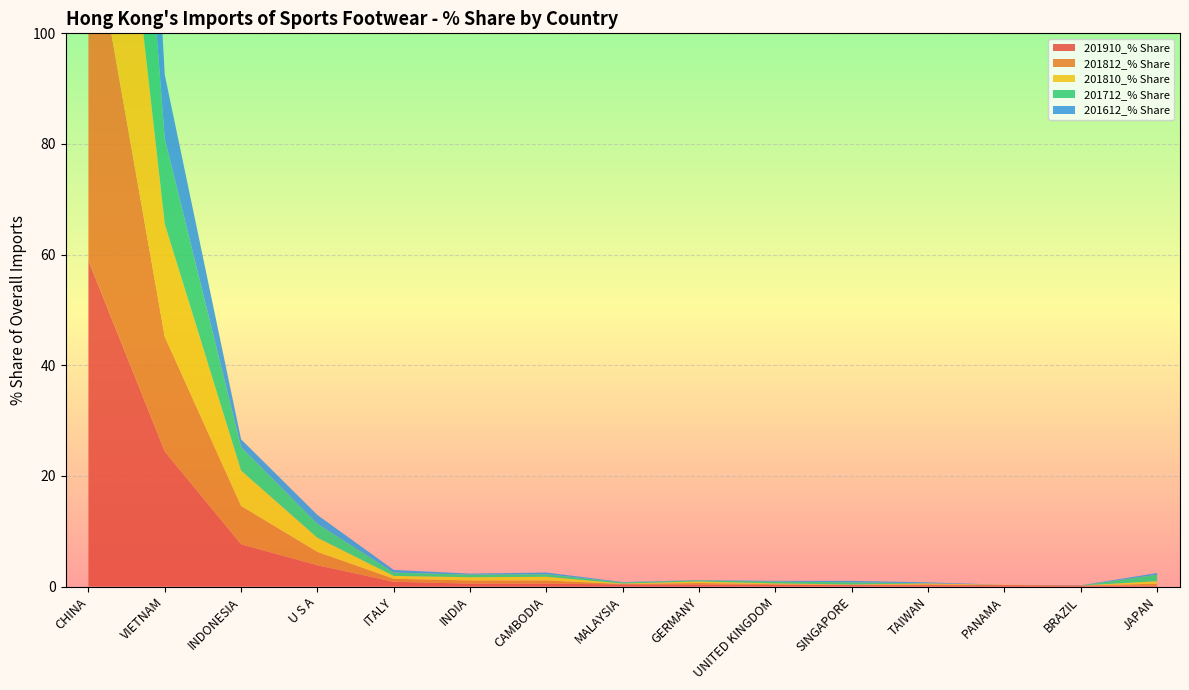

Reading right to left, extract all data points from this chart.

201910_% Share: JAPAN=0.1	BRAZIL=0.2	PANAMA=0.3	TAIWAN=0.3	SINGAPORE=0.3	UNITED KINGDOM=0.3	GERMANY=0.4	MALAYSIA=0.4	CAMBODIA=0.5	INDIA=0.5	ITALY=0.9	U S A=3.9	INDONESIA=7.6	VIETNAM=24.4	CHINA=59.0
201812_% Share: JAPAN=0.4	BRAZIL=0.0	PANAMA=0.0	TAIWAN=0.1	SINGAPORE=0.1	UNITED KINGDOM=0.1	GERMANY=0.3	MALAYSIA=0.1	CAMBODIA=0.6	INDIA=0.6	ITALY=0.5	U S A=2.4	INDONESIA=6.9	VIETNAM=20.7	CHINA=64.4
201810_% Share: JAPAN=0.5	BRAZIL=0.0	PANAMA=0.0	TAIWAN=0.2	SINGAPORE=0.1	UNITED KINGDOM=0.1	GERMANY=0.3	MALAYSIA=0.1	CAMBODIA=0.7	INDIA=0.6	ITALY=0.5	U S A=2.5	INDONESIA=6.4	VIETNAM=20.4	CHINA=64.9
201712_% Share: JAPAN=1.2	BRAZIL=0.0	PANAMA=0.0	TAIWAN=0.0	SINGAPORE=0.4	UNITED KINGDOM=0.3	GERMANY=0.2	MALAYSIA=0.2	CAMBODIA=0.5	INDIA=0.5	ITALY=0.6	U S A=2.5	INDONESIA=4.2	VIETNAM=15.4	CHINA=70.3
201612_% Share: JAPAN=0.3	BRAZIL=0.0	PANAMA=0.0	TAIWAN=0.2	SINGAPORE=0.3	UNITED KINGDOM=0.1	GERMANY=0.1	MALAYSIA=0.1	CAMBODIA=0.3	INDIA=0.2	ITALY=0.5	U S A=1.6	INDONESIA=1.4	VIETNAM=11.6	CHINA=81.6